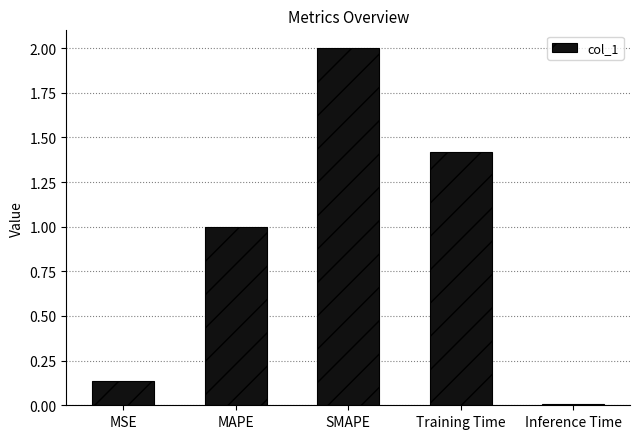

What is the average value?

0.9